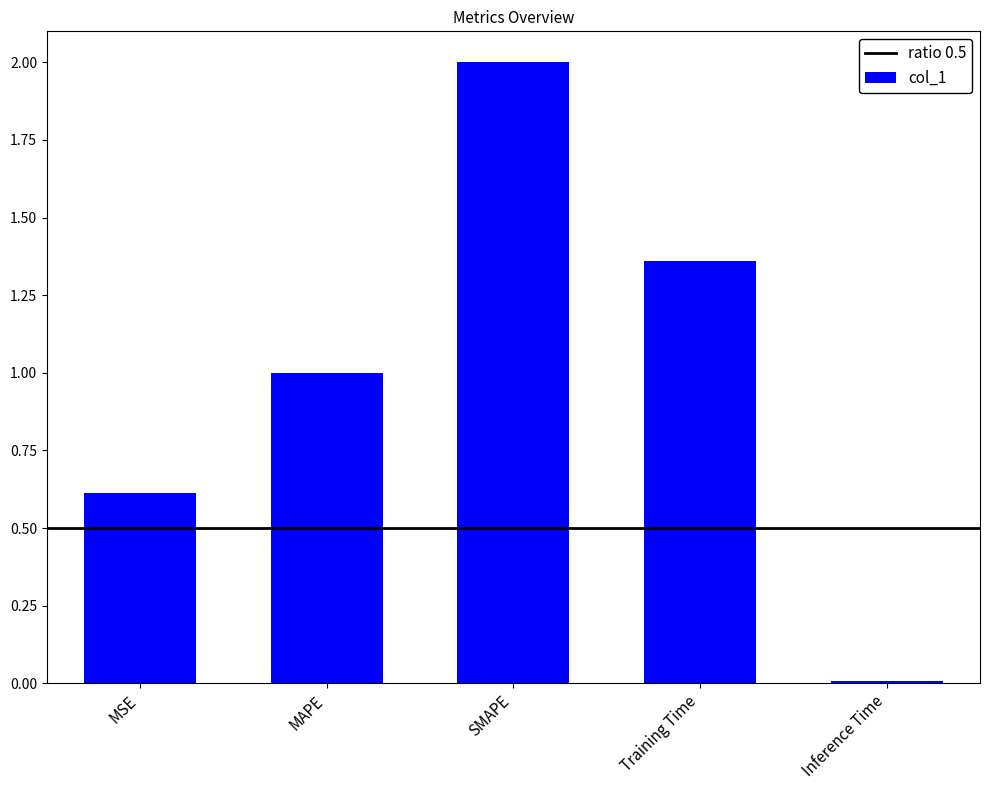

What is the difference between the values at Training Time and MAPE?

0.4